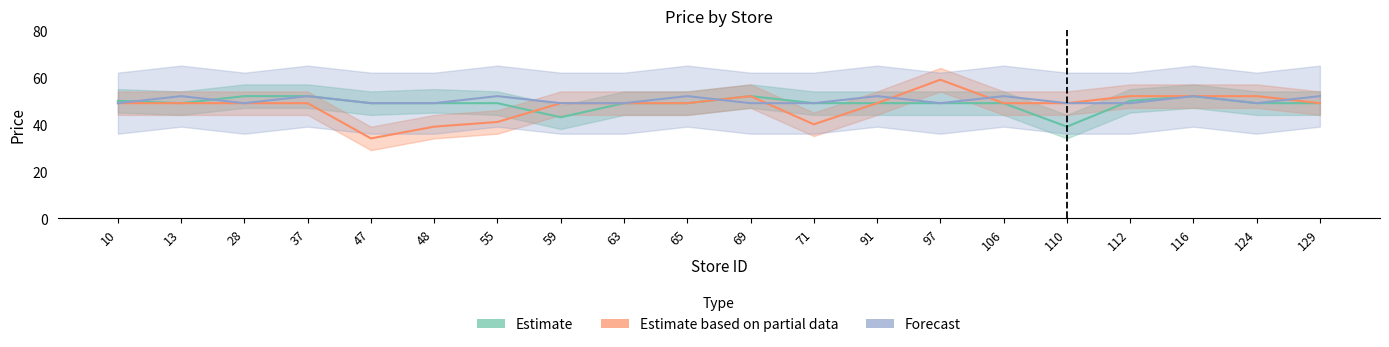

Which label corresponds to the smallest value in the chart?

47